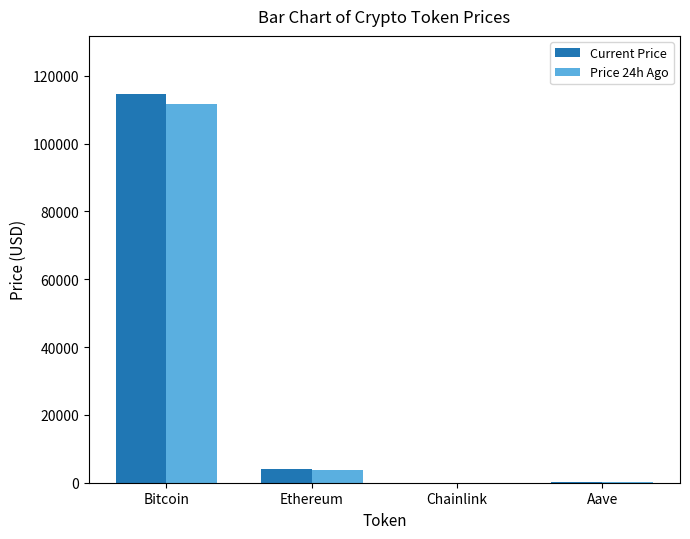

What are all the series names shown in the legend?

Current Price, Price 24h Ago